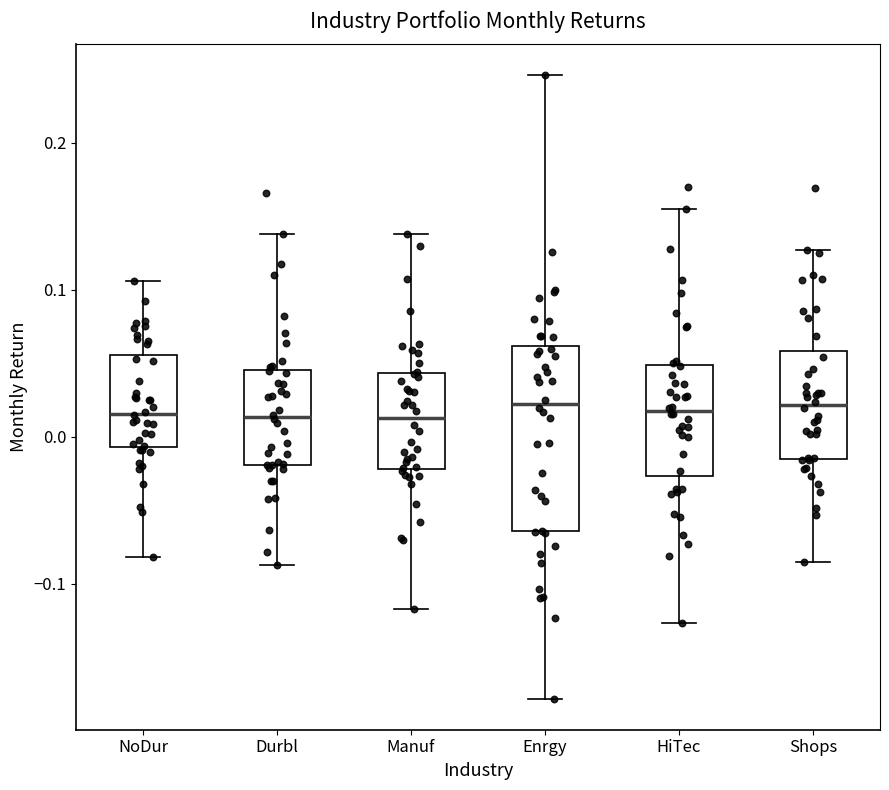

Reading left to right, read every box against the y-axis: the position of its median line, the range the box covers, and the ends of its whiskers. The values are not printed on the chart, so give them approximately, as read against the axis.

NoDur: median 0.02, box -0.01 to 0.06, whiskers -0.08 to 0.11
Durbl: median 0.01, box -0.02 to 0.05, whiskers -0.09 to 0.14
Manuf: median 0.01, box -0.02 to 0.04, whiskers -0.12 to 0.14
Enrgy: median 0.02, box -0.06 to 0.06, whiskers -0.18 to 0.25
HiTec: median 0.02, box -0.03 to 0.05, whiskers -0.13 to 0.15
Shops: median 0.02, box -0.01 to 0.06, whiskers -0.09 to 0.13